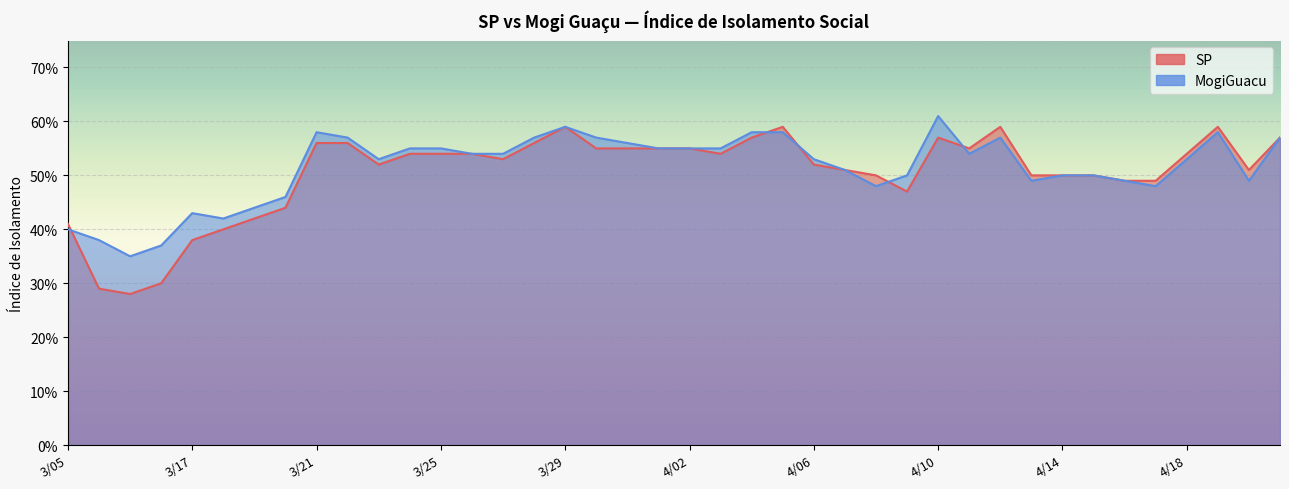

Where is MogiGuacu nearest to the value 0?

3/12